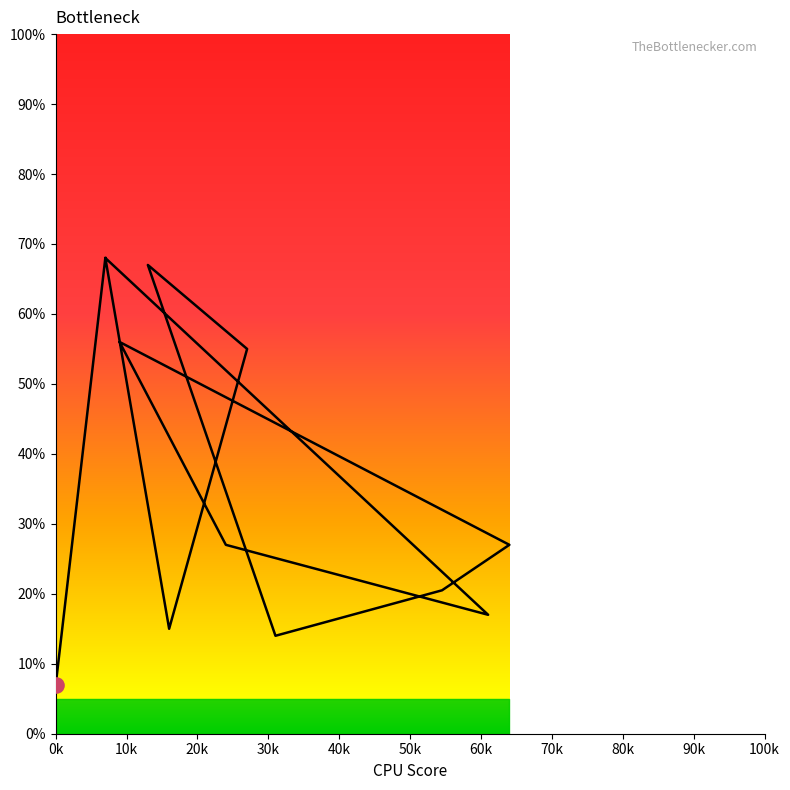

Approximately how many times larger is the value at 61 compared to 27?

0.3